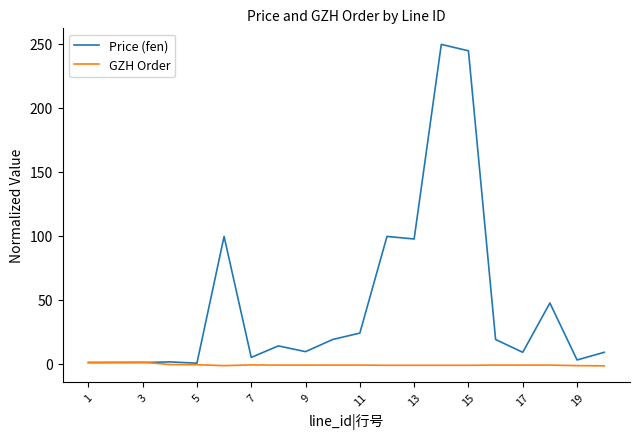

What is the greatest value displayed?

249.5